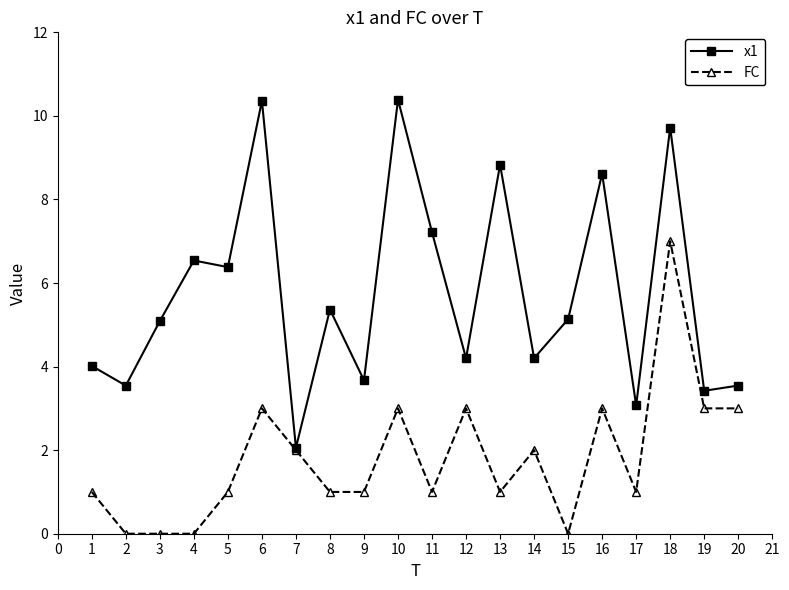

True or false: FC has more than 1 points higher than both neighbors.

True